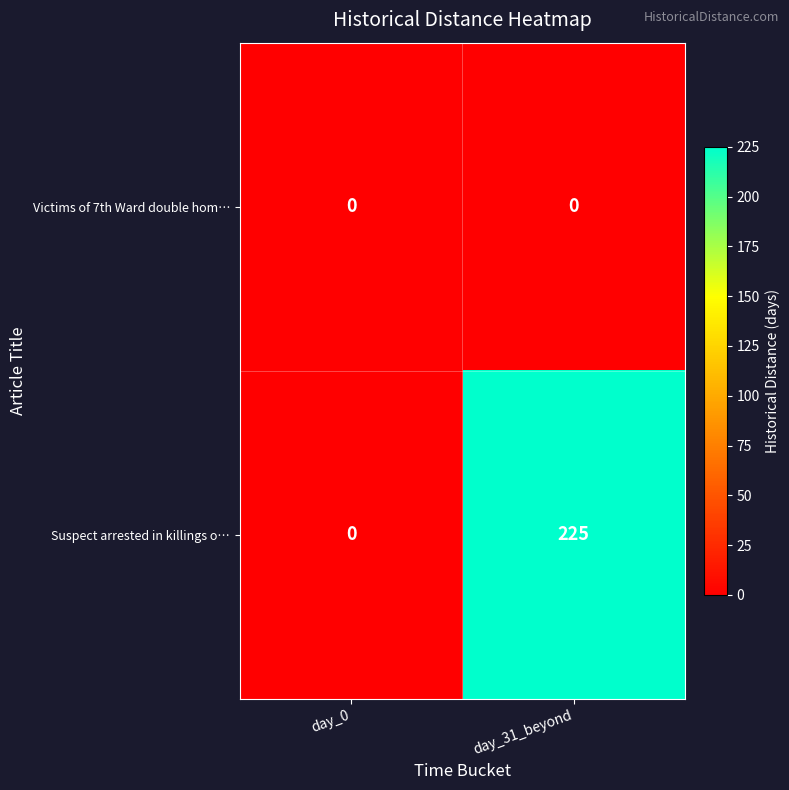

Which series has the largest total across all categories?

Suspect arrested in killings o…